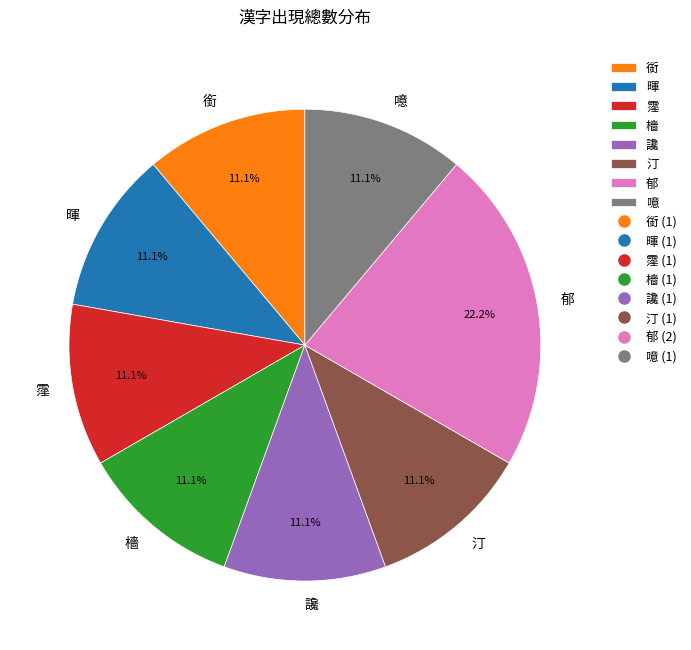

Which has a higher value, 郁 or 暉?

郁